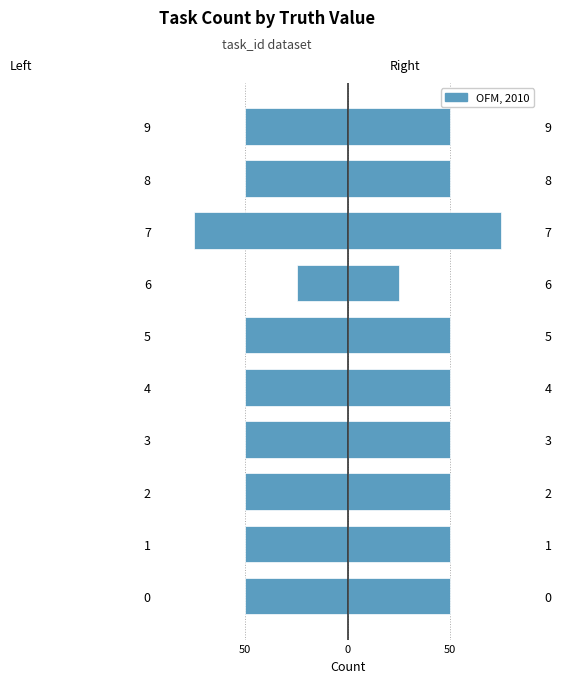

Reading left to right, transcribe all the data shown in this chart.

Truth Count (Left): -50	-50	-50	-50	-50	-50	-25	-75	-50	-50
Truth Count (Right): 50	50	50	50	50	50	25	75	50	50